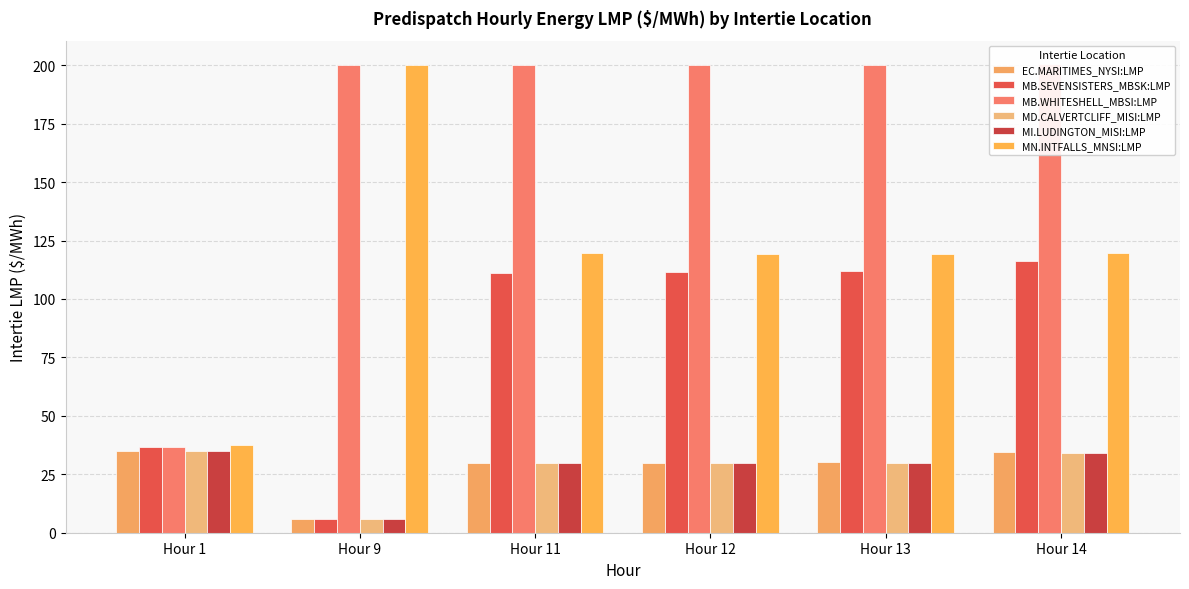

How many bars are there in total?

36